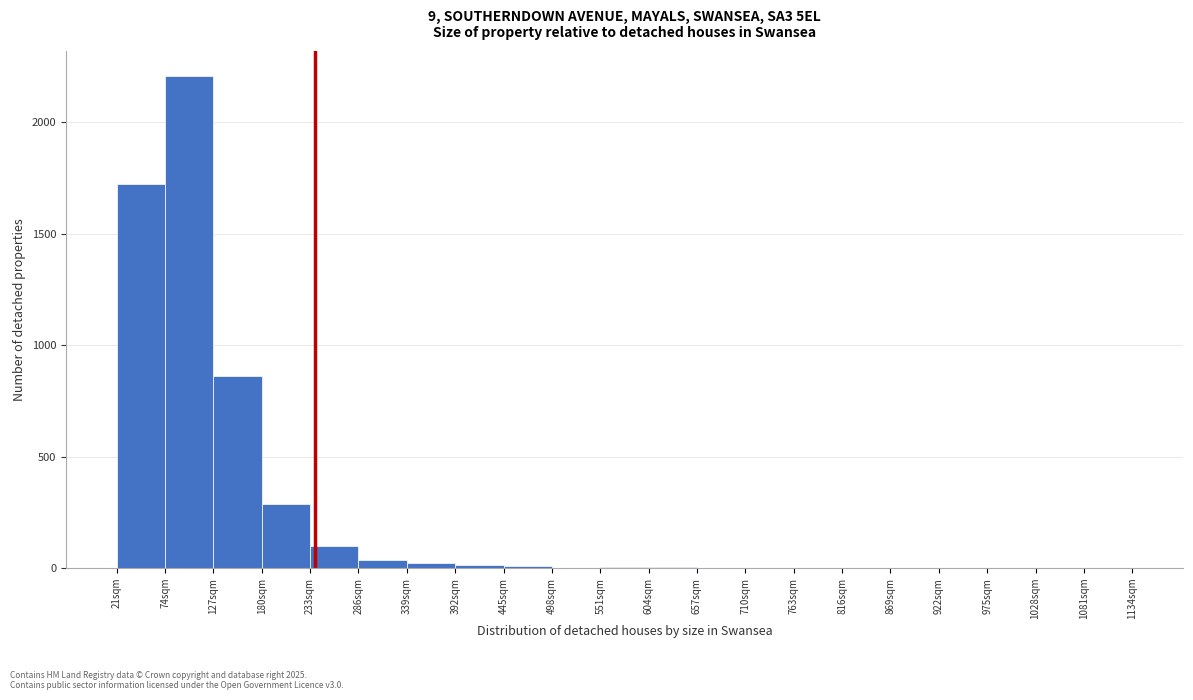

Over which range of the x-axis is the bar tallest?

74 to 127